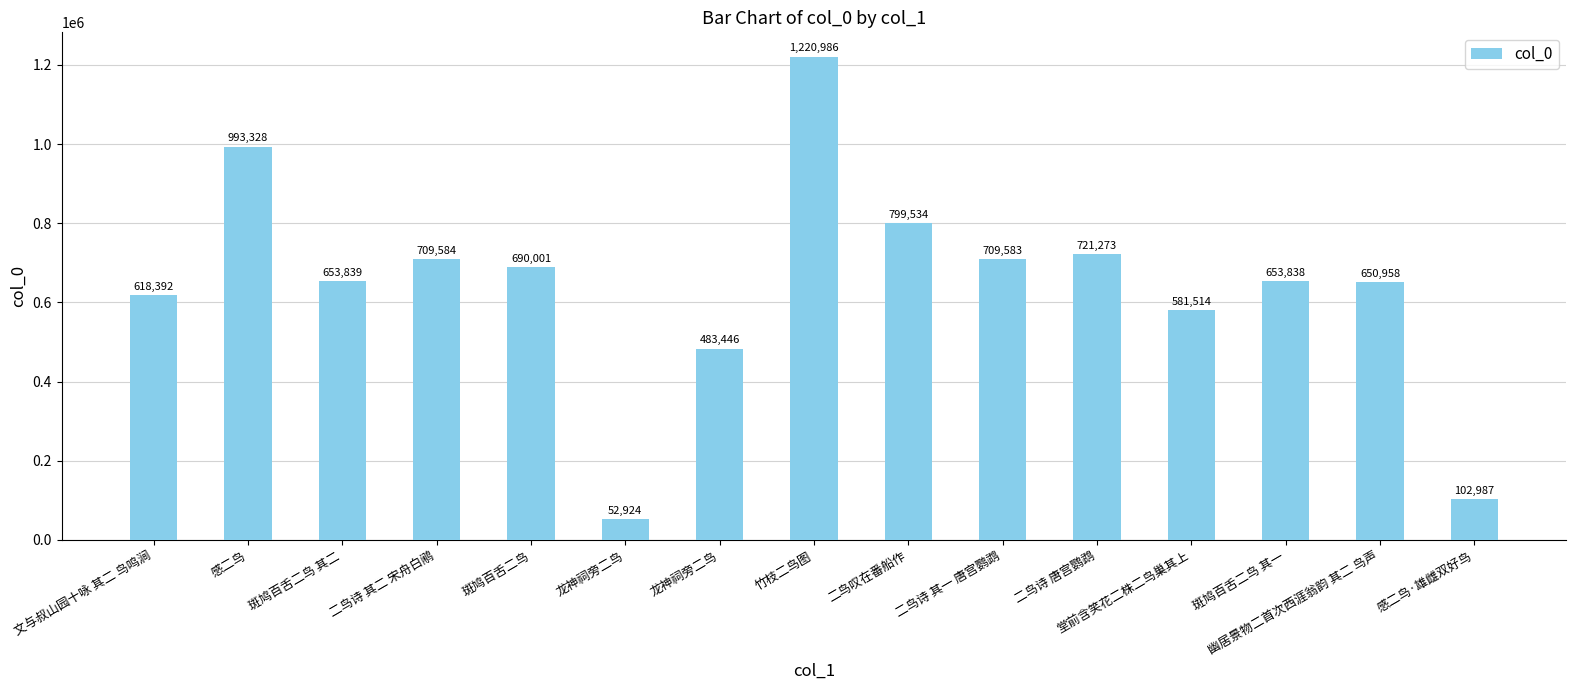

What is the sum of all values?

9642187